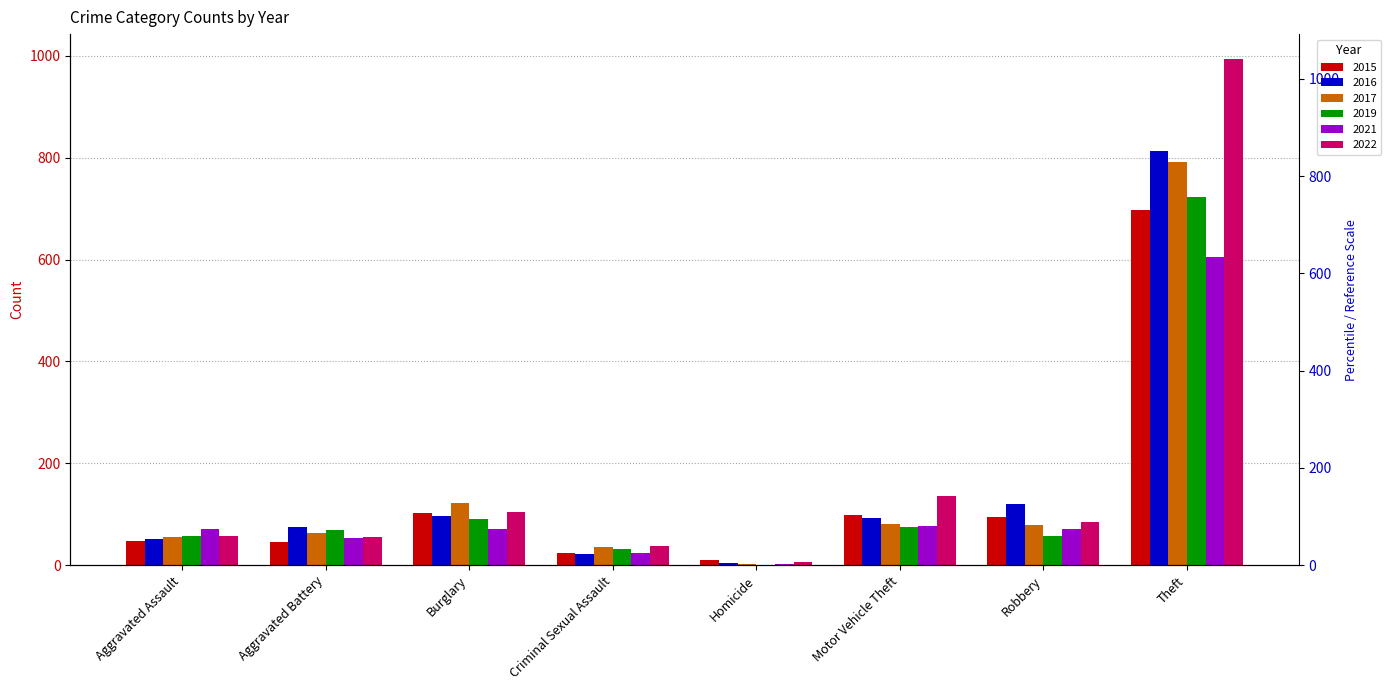

Which label corresponds to the smallest value in the chart?

Homicide